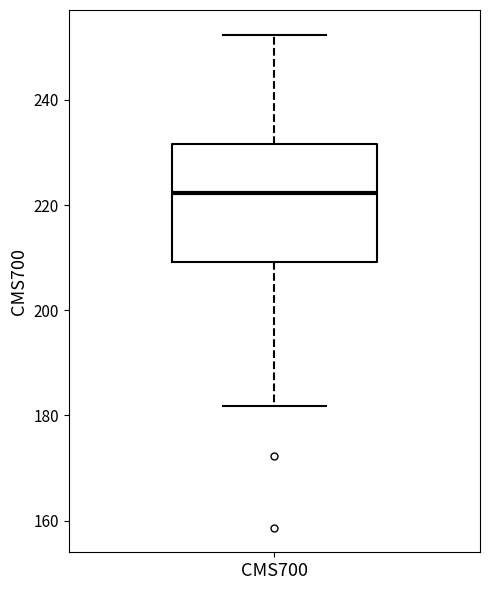

Transcribe this box plot: give where the median line is, the range the box spans, and where the two whiskers end, as read against the y-axis. The values are not printed on the chart, so give them approximately, as read against the axis.

median 222, box 210 to 232, whiskers 182 to 252